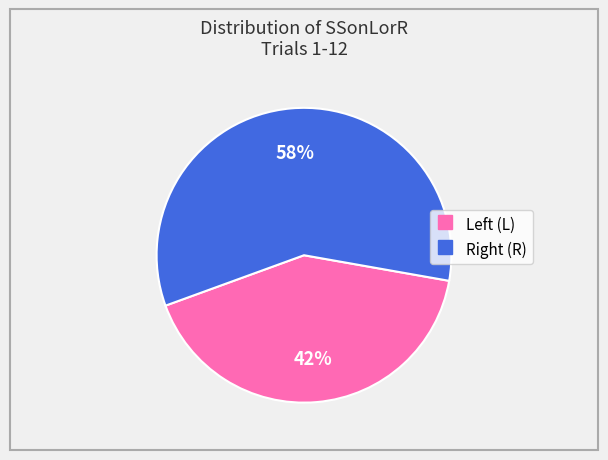

To the nearest percent, what is the average slice percentage?

50%